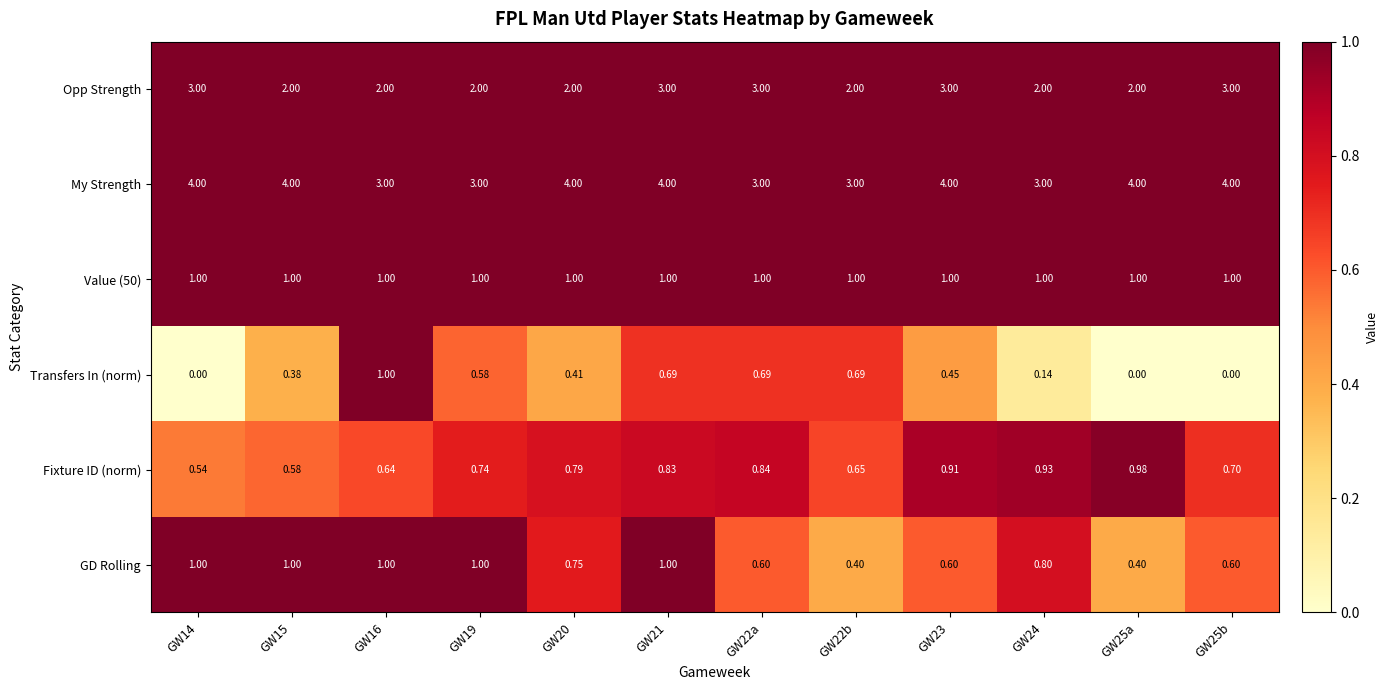

Is the value of Transfers In (norm) at GW22b greater than the value of Opp Strength at GW20?

No